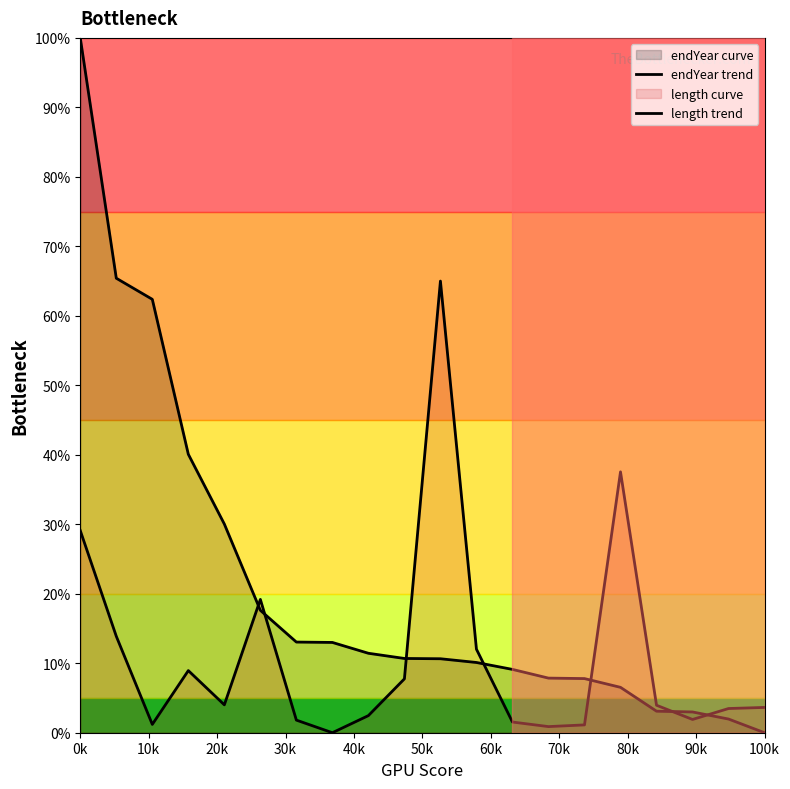

Does the chart display data point markers on the line(s)?

No